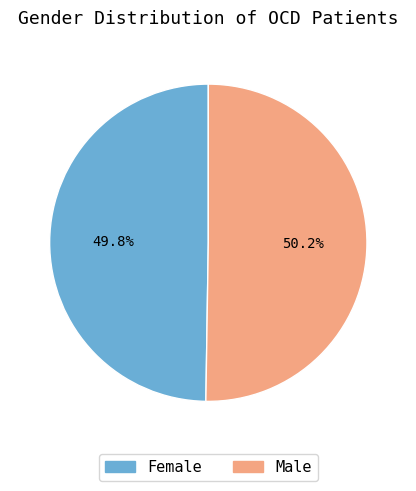

To the nearest percent, what is the combined percentage of Male and Female?

100%